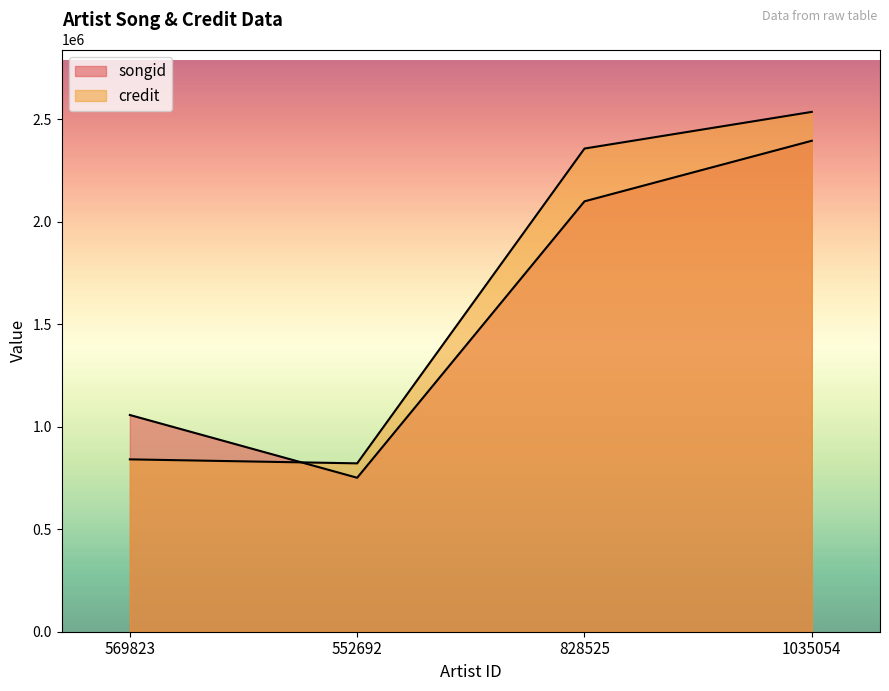

At which category is the sum across all series the highest?

1035054